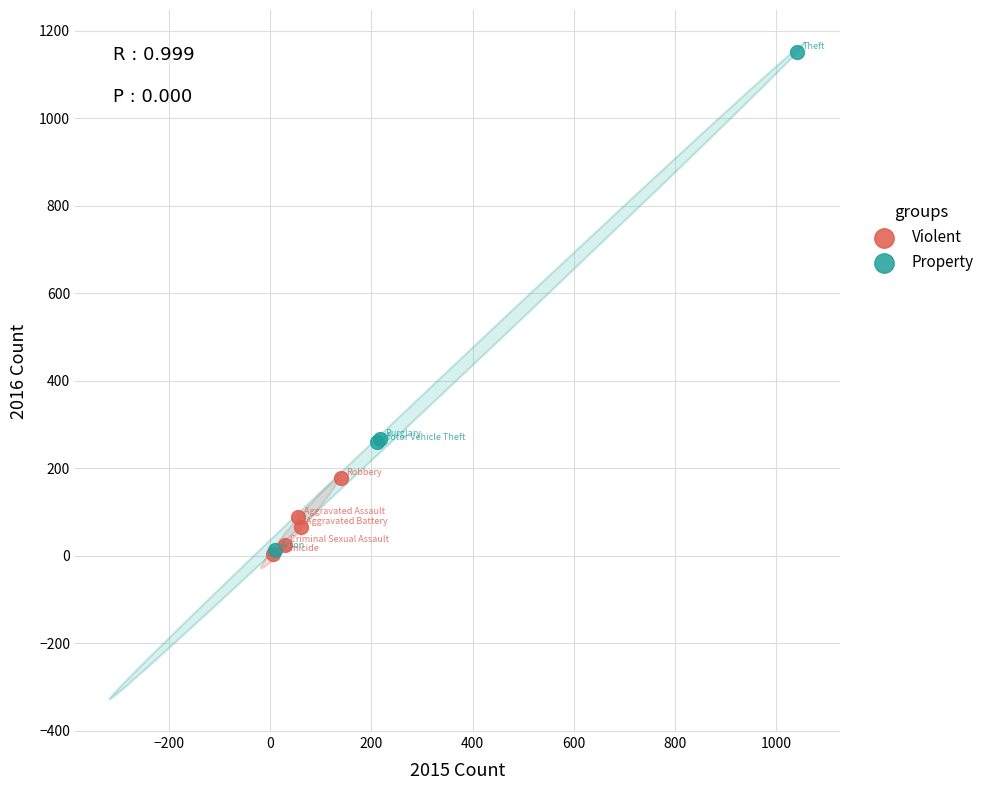

Which series reaches the maximum Y coordinate?

Property